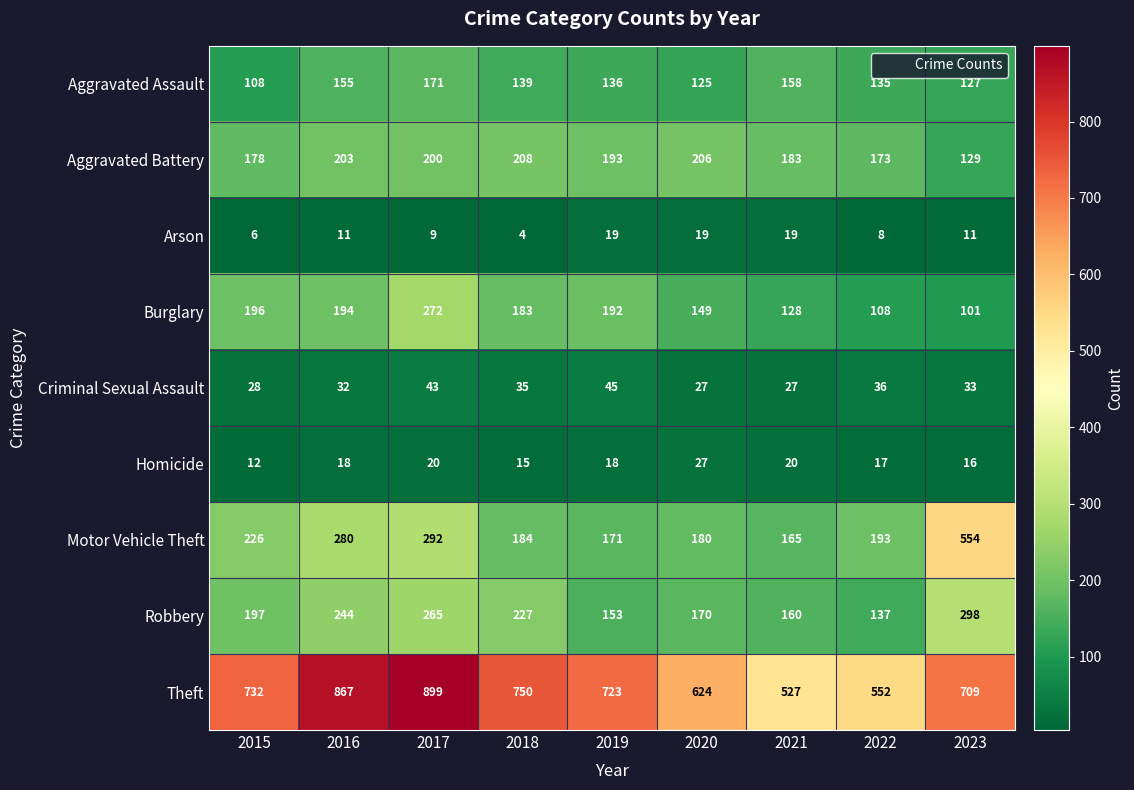

Where does the Burglary series first go above 183?

2015